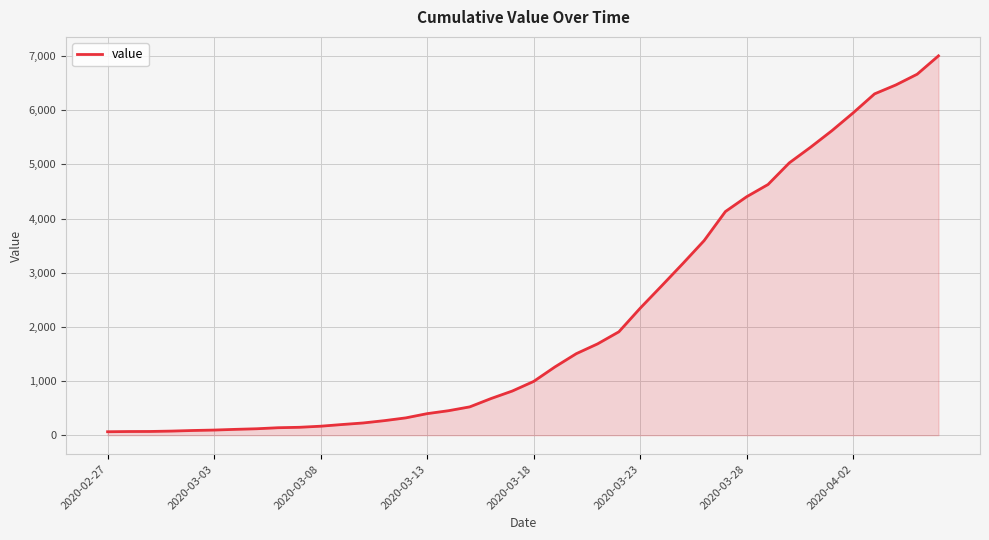

What is the greatest value displayed?

7003